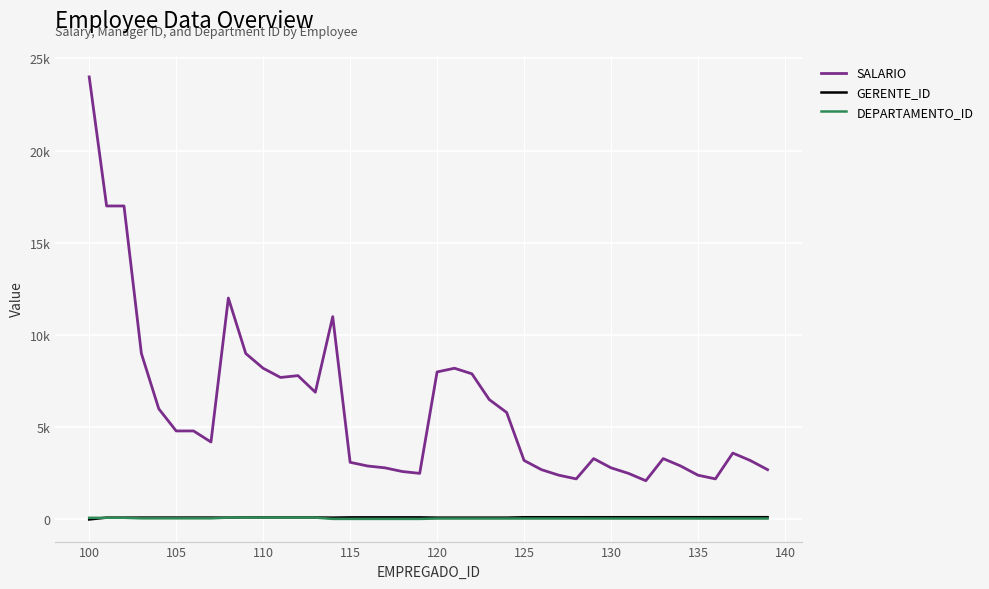

What are all the series names shown in the legend?

SALARIO, GERENTE_ID, DEPARTAMENTO_ID